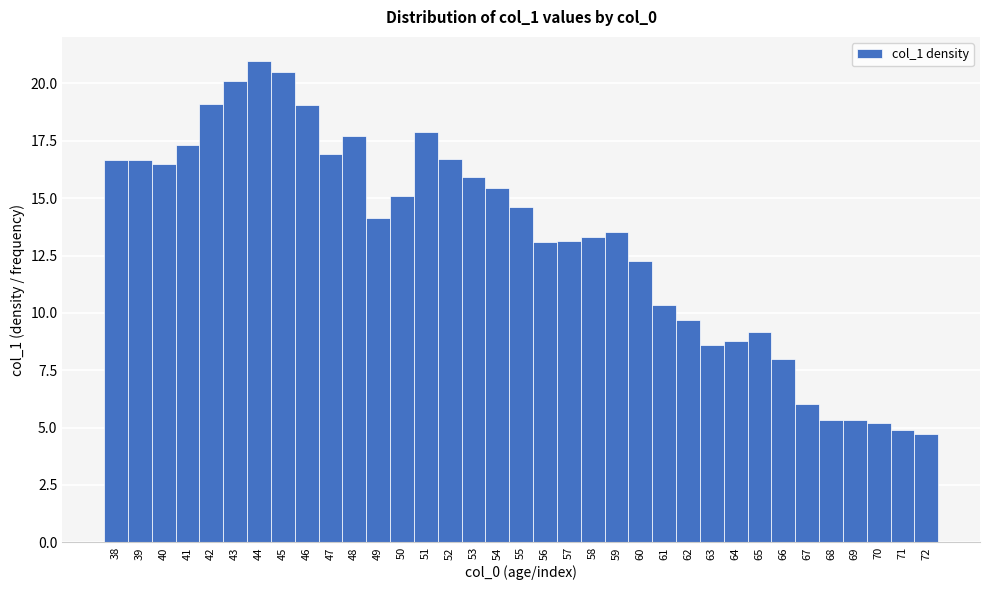

Reading left to right, transcribe this chart: for each bar, give the range it covers on the x-axis and its height. The values are not printed on the chart, so give them approximately, as read against the axis.

37.5 to 38.5: 16.5
38.5 to 39.5: 16.5
39.5 to 40.5: 16.5
40.5 to 41.5: 17.5
41.5 to 42.5: 19.0
42.5 to 43.5: 20.0
43.5 to 44.5: 21.0
44.5 to 45.5: 20.5
45.5 to 46.5: 19.0
46.5 to 47.5: 17.0
47.5 to 48.5: 17.5
48.5 to 49.5: 14.0
49.5 to 50.5: 15.0
50.5 to 51.5: 18.0
51.5 to 52.5: 16.5
52.5 to 53.5: 16.0
53.5 to 54.5: 15.5
54.5 to 55.5: 14.5
55.5 to 56.5: 13.0
56.5 to 57.5: 13.0
57.5 to 58.5: 13.5
58.5 to 59.5: 13.5
59.5 to 60.5: 12.0
60.5 to 61.5: 10.5
61.5 to 62.5: 9.5
62.5 to 63.5: 8.5
63.5 to 64.5: 9.0
64.5 to 65.5: 9.0
65.5 to 66.5: 8.0
66.5 to 67.5: 6.0
67.5 to 68.5: 5.5
68.5 to 69.5: 5.5
69.5 to 70.5: 5.0
70.5 to 71.5: 5.0
71.5 to 72.5: 4.5